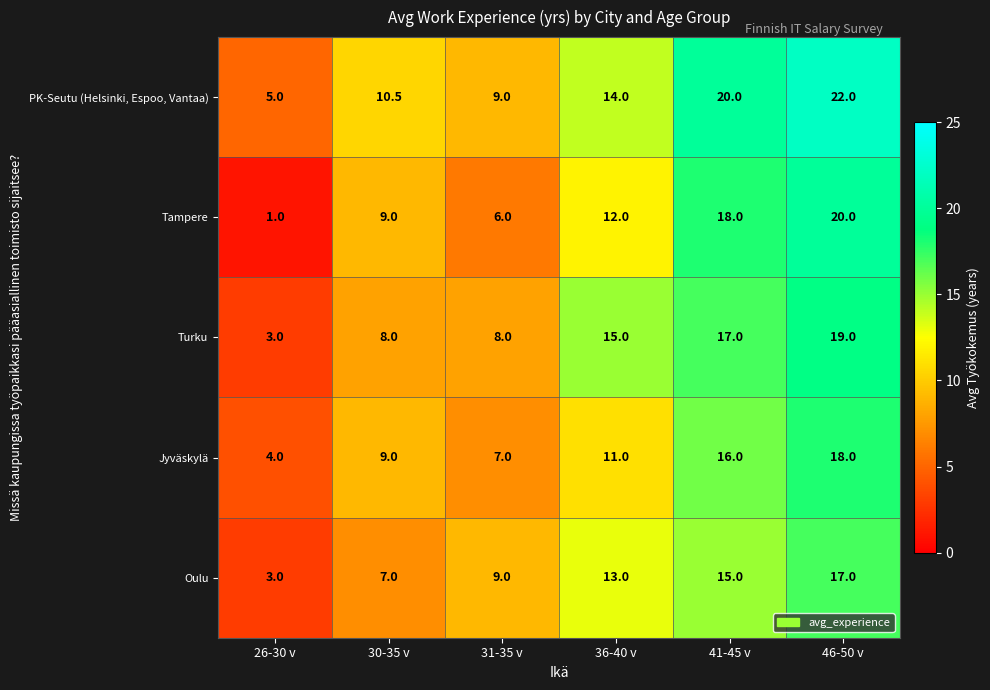

At 36-40 v, list the series in order from largest to smallest.

Turku, PK-Seutu (Helsinki, Espoo, Vantaa), Oulu, Tampere, Jyväskylä